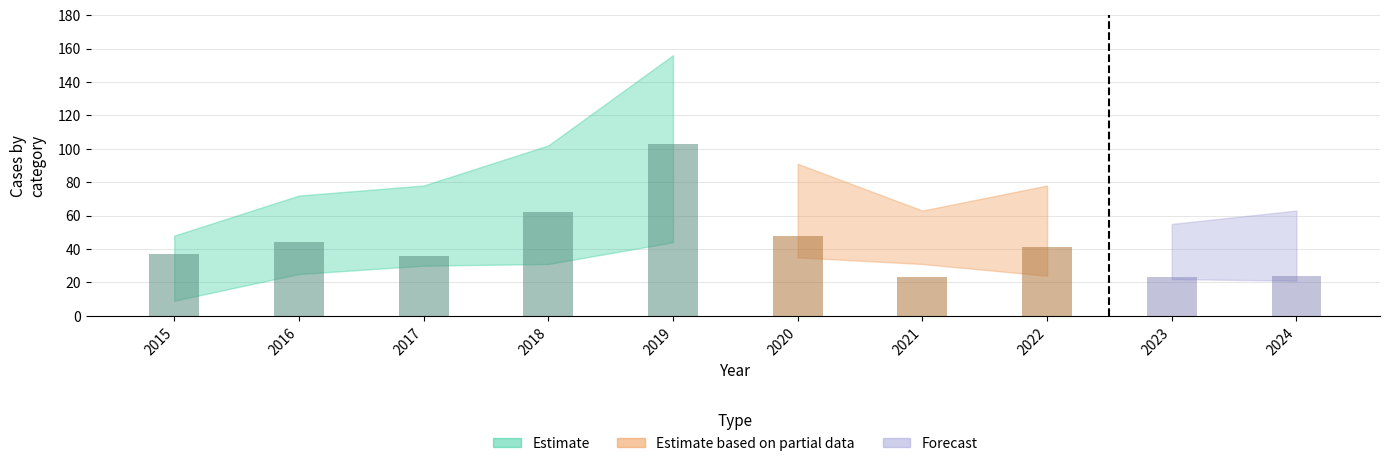

What is the sum of the Theft values at 2015 and 2023?

60